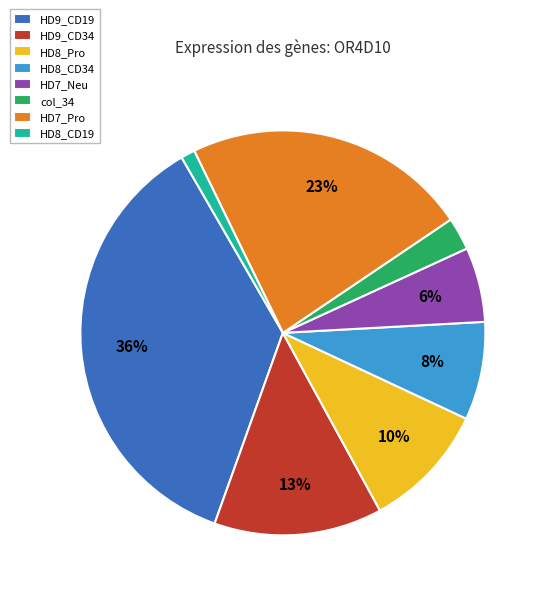

Is there any slice that represents more than half of the pie?

No